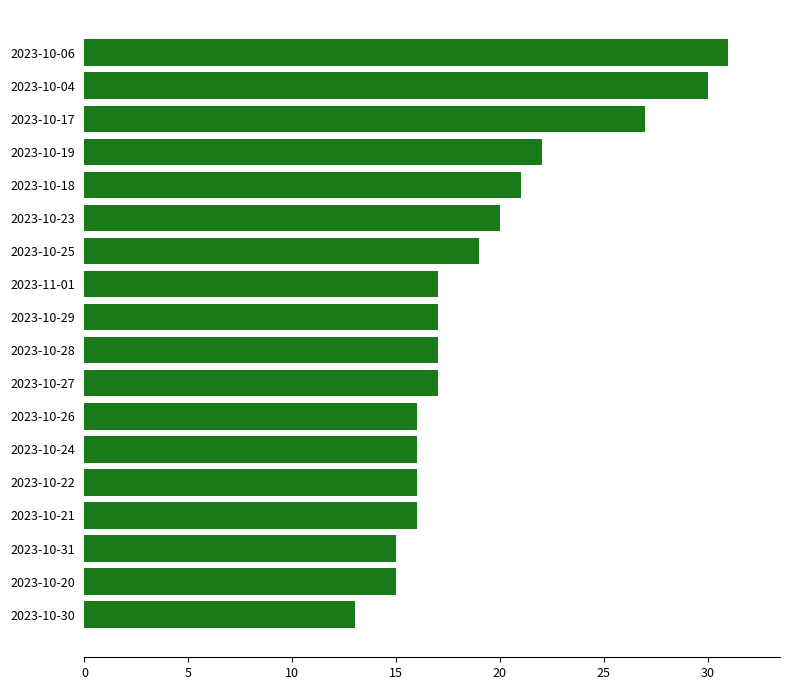

What is the difference between the maximum and second lowest values?

16